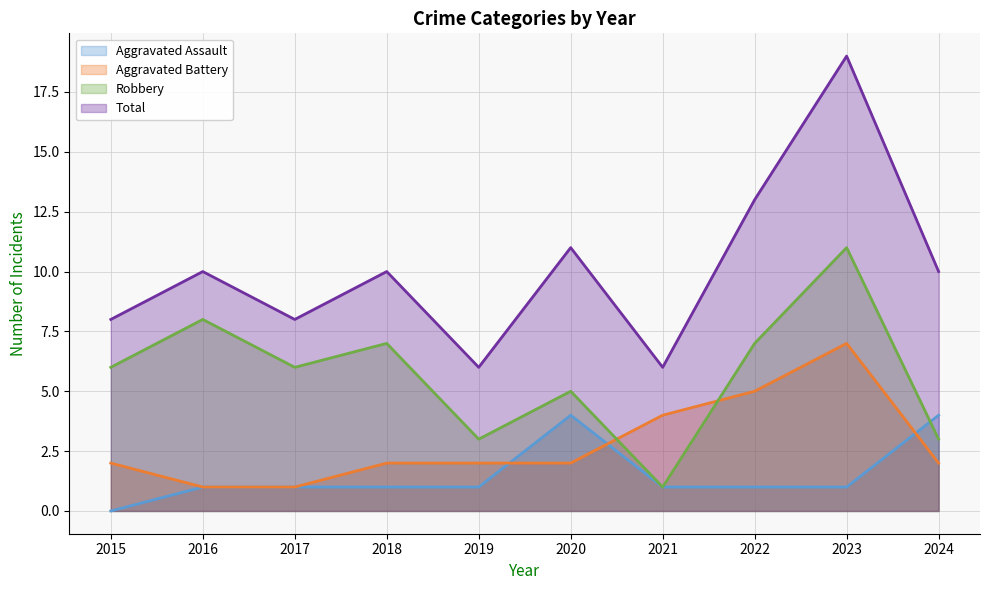

How many distinct data groups are displayed?

4